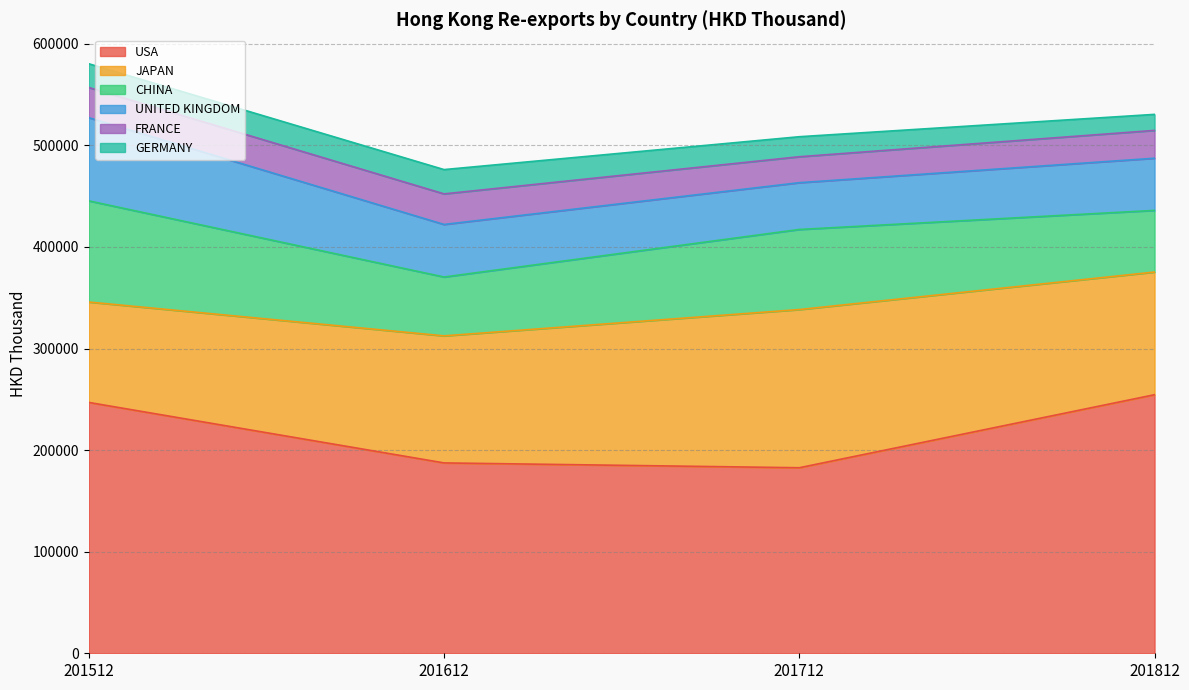

At which category is the sum across all series the highest?

201512